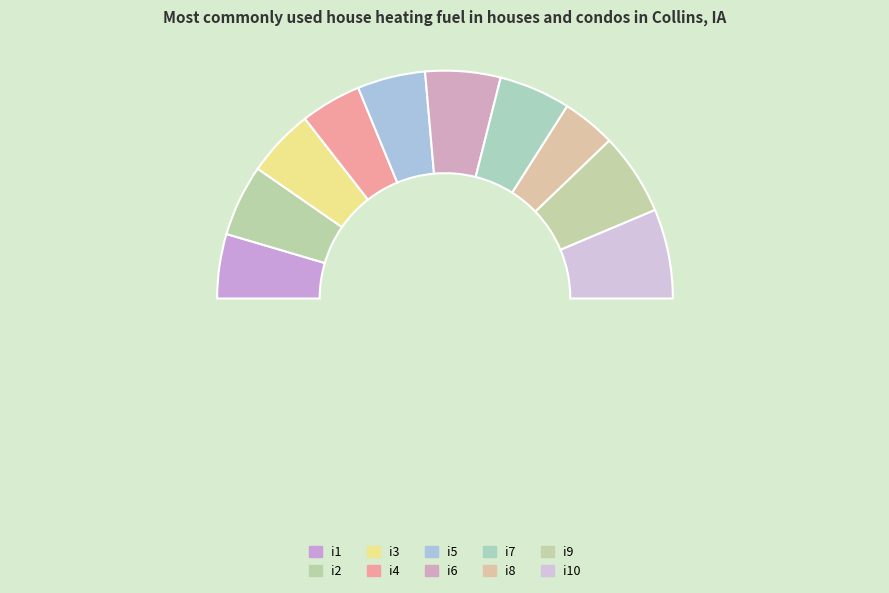

What is the smallest slice in the pie chart?

i8